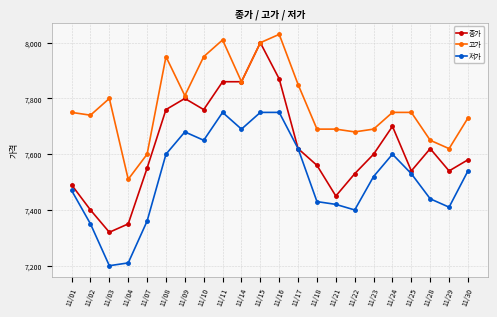

What is the average value of the 저가 series?

7517